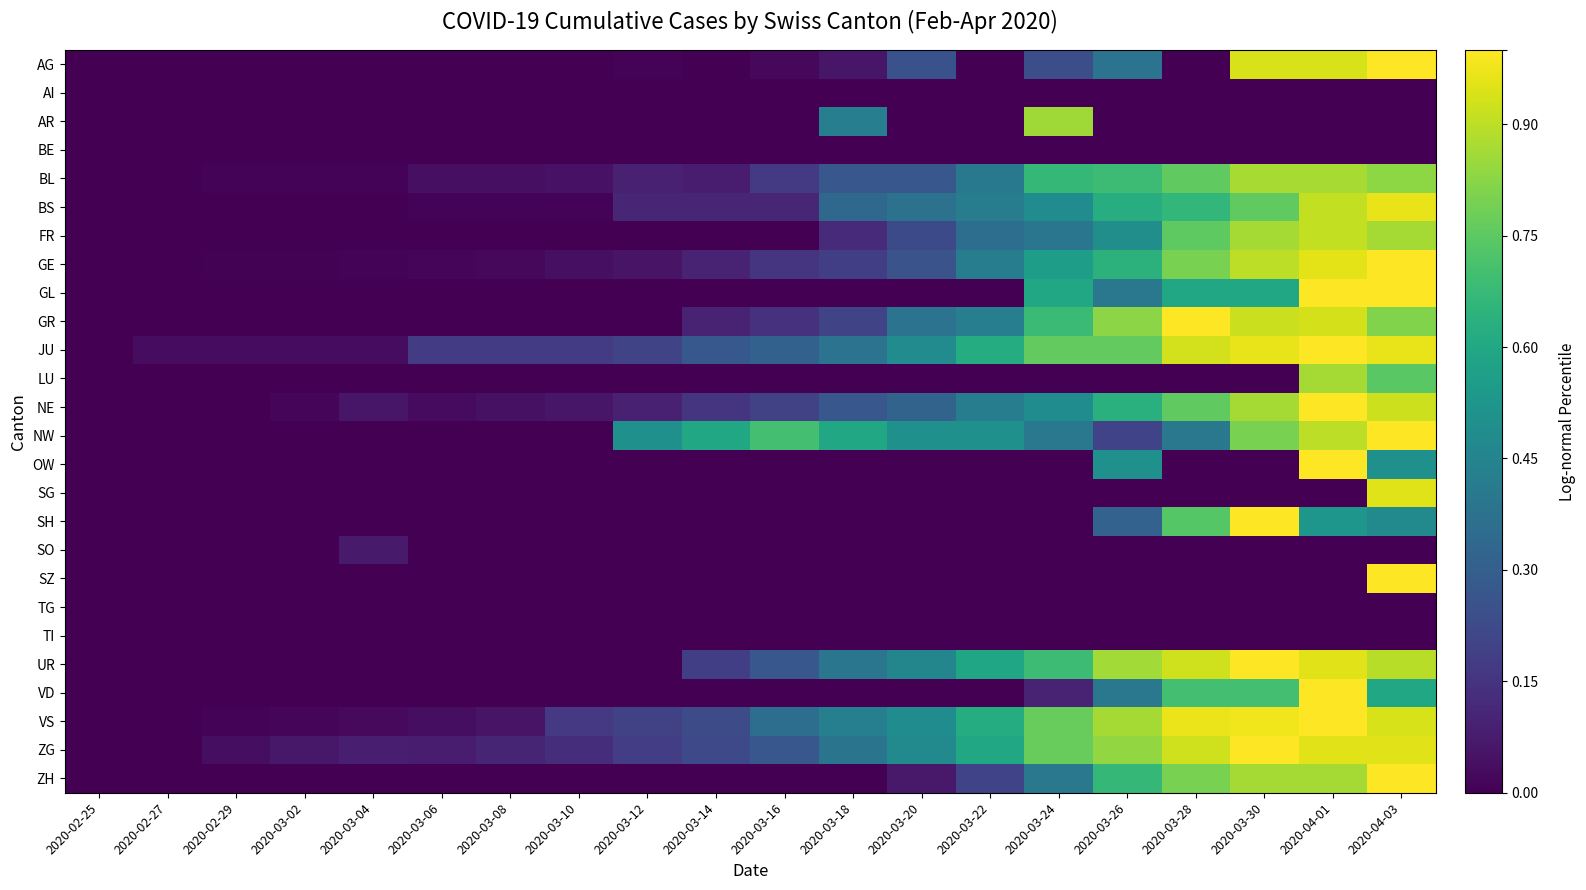

Between 2020-03-26 and 2020-03-04, which is larger?

2020-03-26